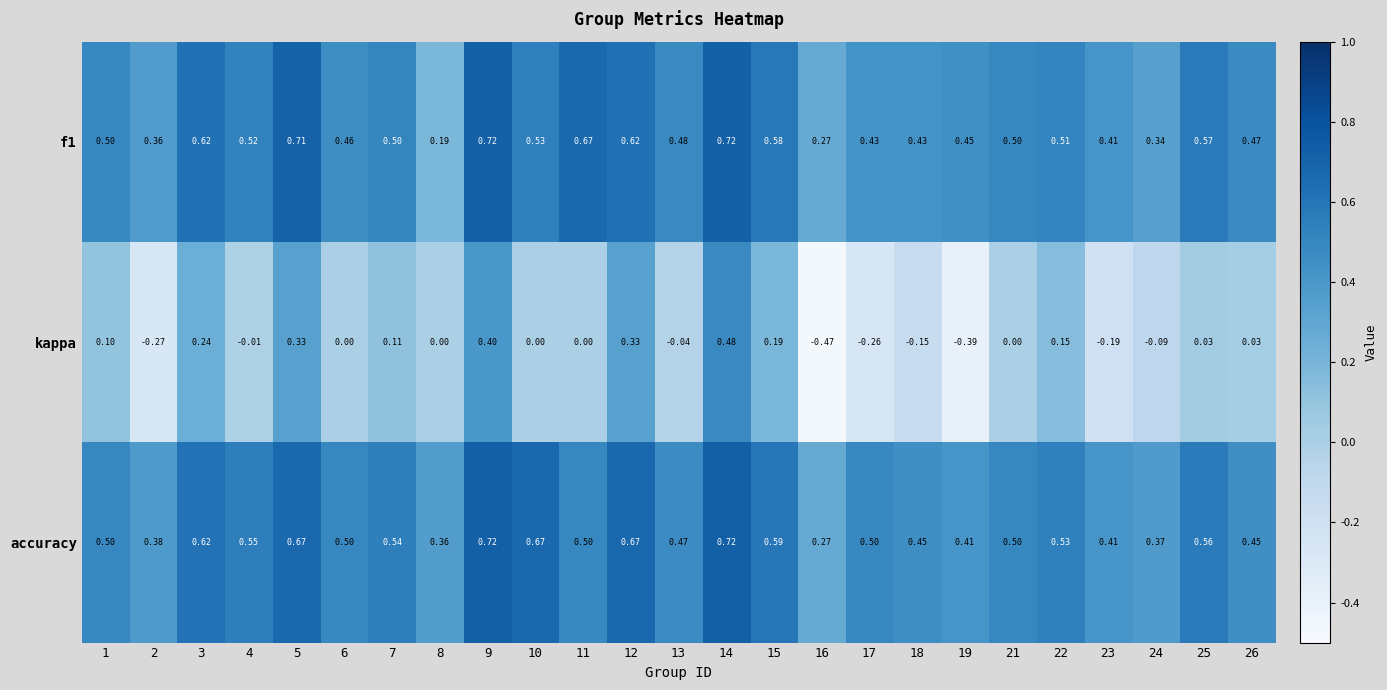

Which series changed the most between 13 and 24?

f1